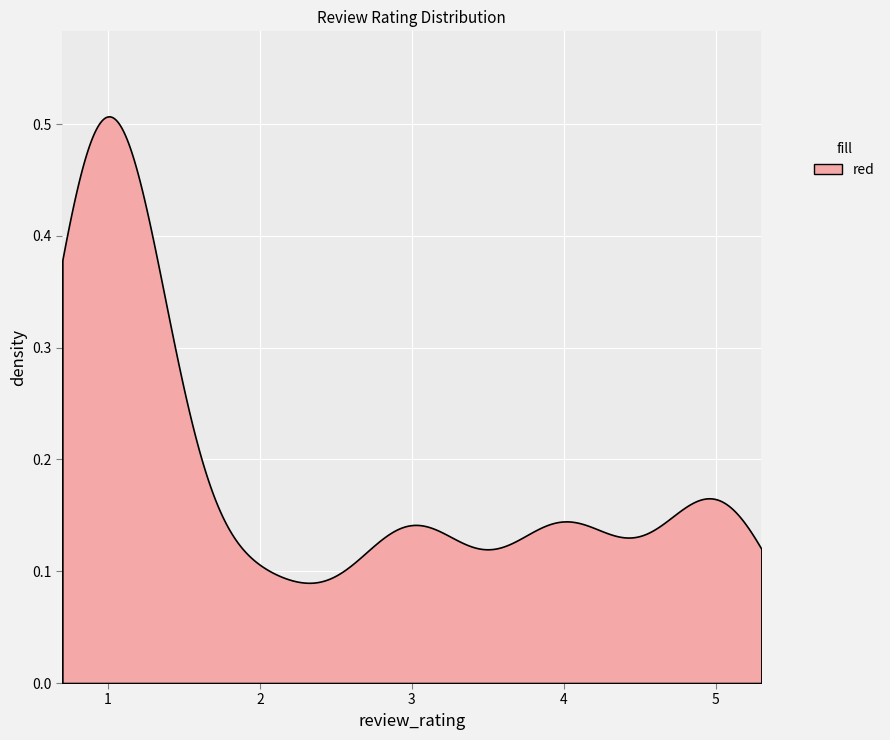

Reading right to left, list all the values displayed in this chart.

38=5	37=1	36=1	35=1	34=1	33=4	32=5	31=5	30=1	29=4	28=3	27=5	26=3	25=4	24=2	23=3	22=3	21=1	20=1	19=1	18=2	17=1	16=2	15=1	14=1	13=1	12=1	11=1	10=4	9=3	8=1	7=1	6=5	5=5	4=1	3=1	2=1	1=4